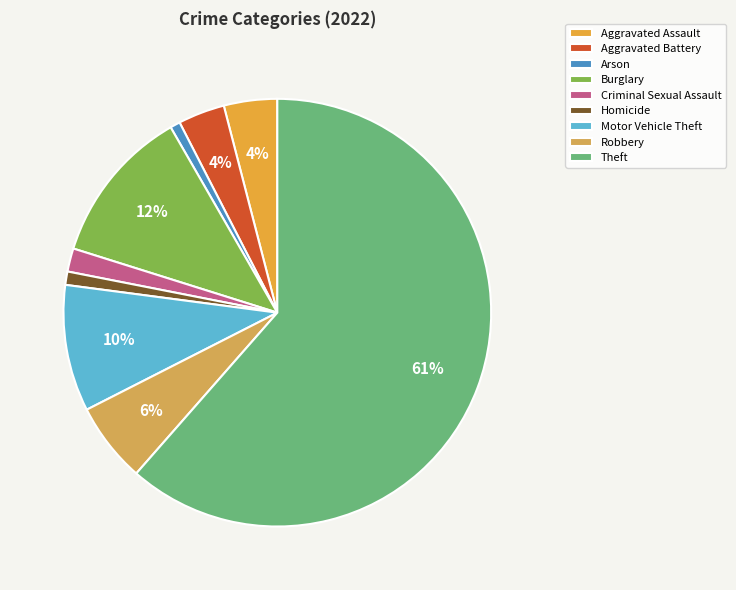

Which category has the smallest portion of the pie?

Arson